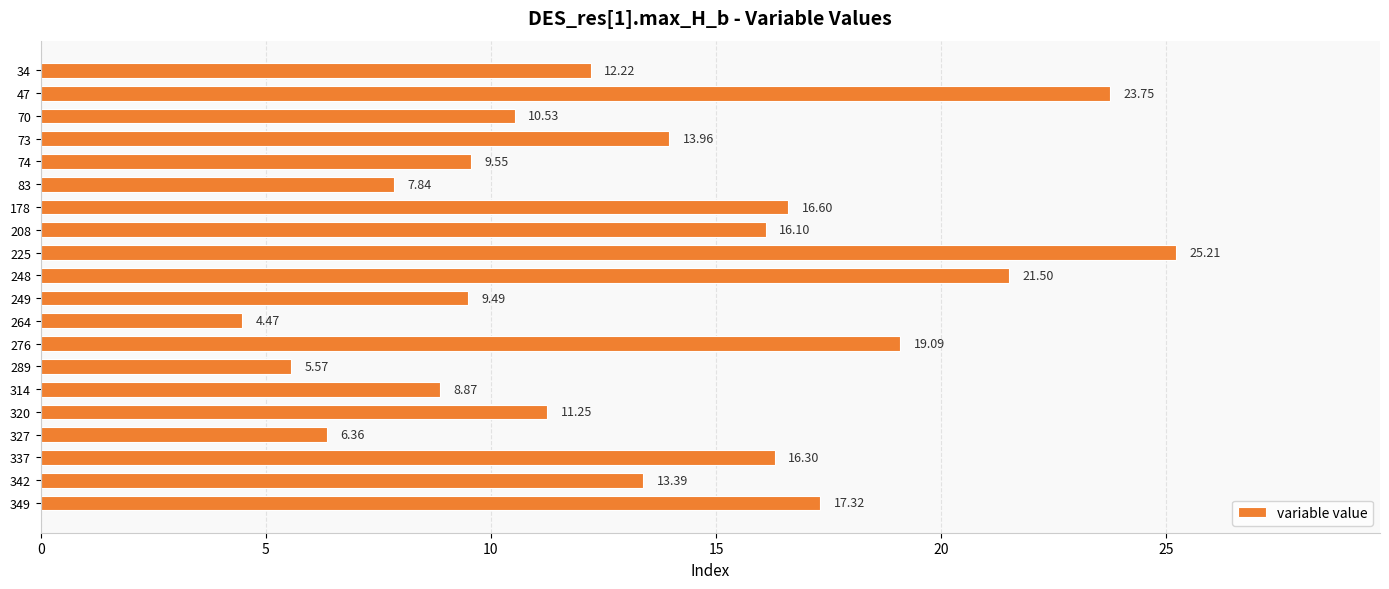

How many bars are there in total?

20